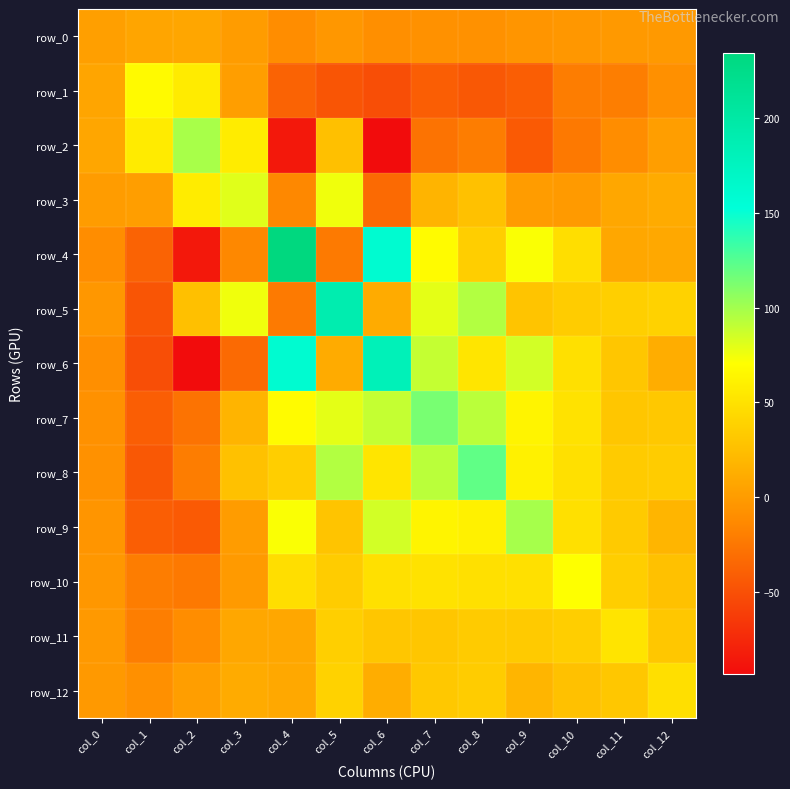

Where does the row_2 series first go above -10?

col_0